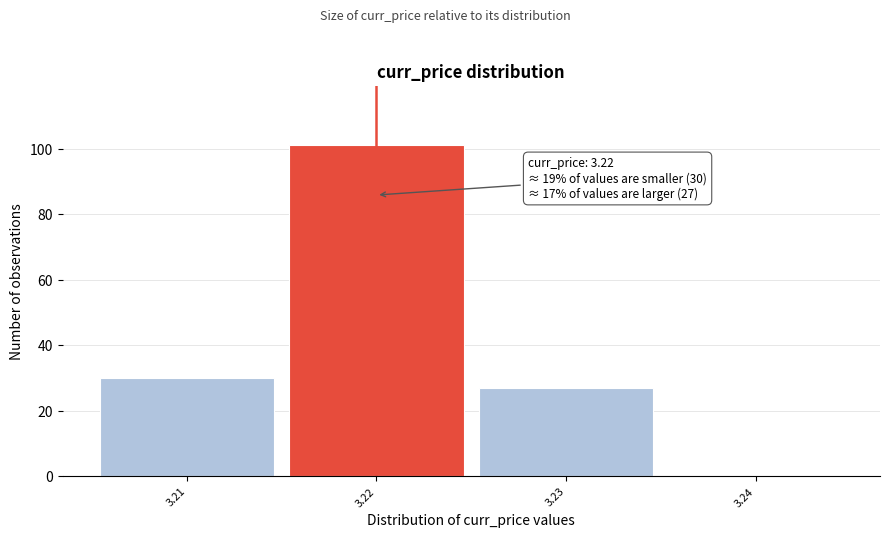

Which range on the x-axis has the tallest bar?

3.215 to 3.225